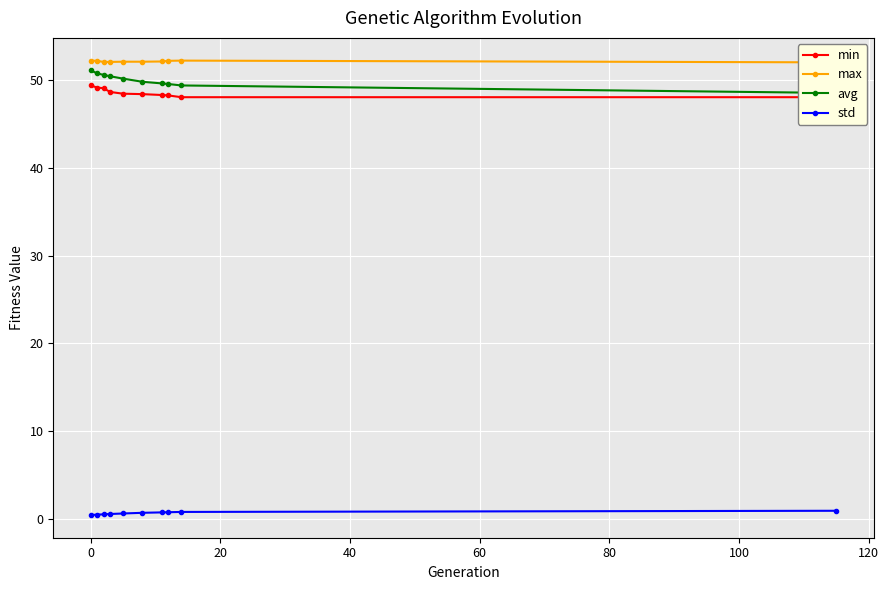

What are all the series names shown in the legend?

min, max, avg, std